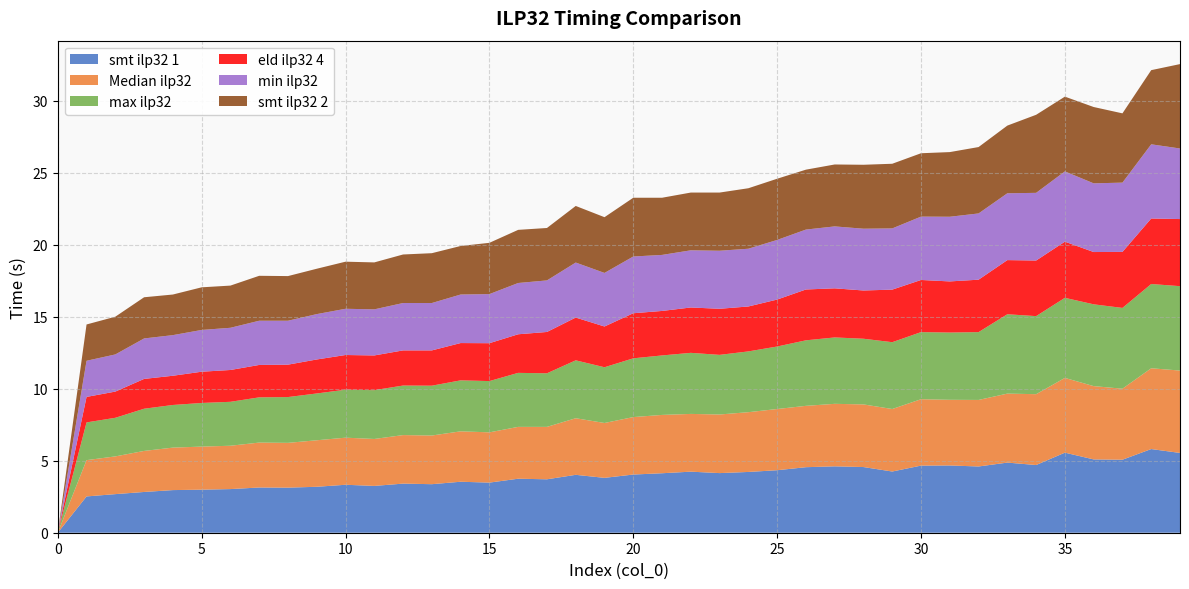

Reading left to right, transcribe all the data shown in this chart.

smt ilp32 1: 0=0.0	1=2.5	2=2.7	3=2.8	4=3.0	5=3.0	6=3.0	7=3.1	8=3.1	9=3.2	10=3.3	11=3.2	12=3.4	13=3.4	14=3.5	15=3.5	16=3.8	17=3.7	18=4.0	19=3.8	20=4.0	21=4.1	22=4.2	23=4.1	24=4.2	25=4.3	26=4.5	27=4.6	28=4.6	29=4.2	30=4.7	31=4.7	32=4.6	33=4.9	34=4.7	35=5.6	36=5.1	37=5.1	38=5.8	39=5.5
Median ilp32: 0=0.0	1=2.5	2=2.6	3=2.9	4=3.0	5=3.0	6=3.0	7=3.1	8=3.1	9=3.2	10=3.3	11=3.3	12=3.4	13=3.4	14=3.5	15=3.5	16=3.6	17=3.6	18=3.9	19=3.8	20=4.0	21=4.0	22=4.0	23=4.1	24=4.2	25=4.2	26=4.3	27=4.3	28=4.3	29=4.3	30=4.6	31=4.6	32=4.6	33=4.8	34=4.9	35=5.2	36=5.1	37=4.9	38=5.6	39=5.7
max ilp32: 0=0.0	1=2.6	2=2.7	3=2.9	4=3.0	5=3.0	6=3.0	7=3.1	8=3.2	9=3.2	10=3.3	11=3.4	12=3.4	13=3.5	14=3.5	15=3.6	16=3.8	17=3.7	18=4.0	19=3.9	20=4.1	21=4.1	22=4.2	23=4.1	24=4.2	25=4.3	26=4.5	27=4.6	28=4.6	29=4.6	30=4.7	31=4.7	32=4.7	33=5.5	34=5.4	35=5.6	36=5.7	37=5.6	38=5.8	39=5.9
eld ilp32 4: 0=0.0	1=1.8	2=1.8	3=2.1	4=2.0	5=2.2	6=2.2	7=2.2	8=2.2	9=2.4	10=2.4	11=2.4	12=2.4	13=2.5	14=2.6	15=2.6	16=2.7	17=2.9	18=3.0	19=2.8	20=3.1	21=3.1	22=3.1	23=3.2	24=3.1	25=3.3	26=3.5	27=3.4	28=3.4	29=3.6	30=3.6	31=3.5	32=3.6	33=3.8	34=3.9	35=3.9	36=3.6	37=3.9	38=4.5	39=4.7
min ilp32: 0=0.0	1=2.5	2=2.6	3=2.8	4=2.8	5=2.9	6=2.9	7=3.1	8=3.0	9=3.1	10=3.2	11=3.2	12=3.3	13=3.3	14=3.4	15=3.4	16=3.6	17=3.6	18=3.8	19=3.7	20=3.9	21=3.9	22=4.0	23=4.0	24=4.0	25=4.1	26=4.2	27=4.3	28=4.3	29=4.2	30=4.4	31=4.5	32=4.6	33=4.6	34=4.7	35=4.9	36=4.8	37=4.8	38=5.2	39=4.9
smt ilp32 2: 0=0.0	1=2.5	2=2.6	3=2.9	4=2.8	5=3.0	6=2.9	7=3.1	8=3.1	9=3.1	10=3.3	11=3.3	12=3.4	13=3.5	14=3.4	15=3.6	16=3.7	17=3.6	18=3.9	19=3.9	20=4.1	21=4.0	22=4.0	23=4.0	24=4.2	25=4.2	26=4.2	27=4.3	28=4.4	29=4.5	30=4.4	31=4.5	32=4.6	33=4.7	34=5.4	35=5.2	36=5.3	37=4.8	38=5.2	39=5.9